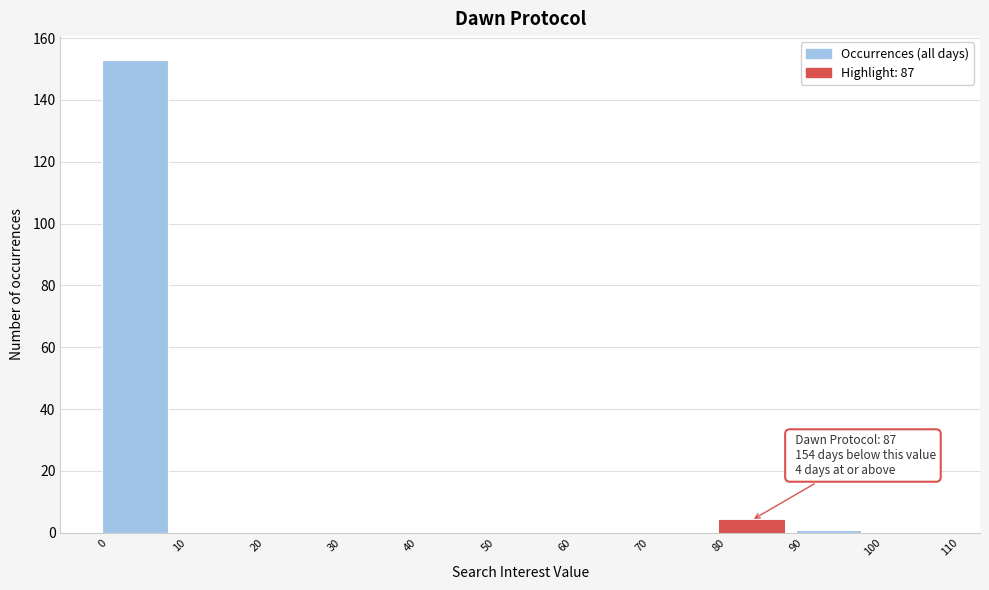

Over which range of the x-axis is the bar tallest?

0 to 10